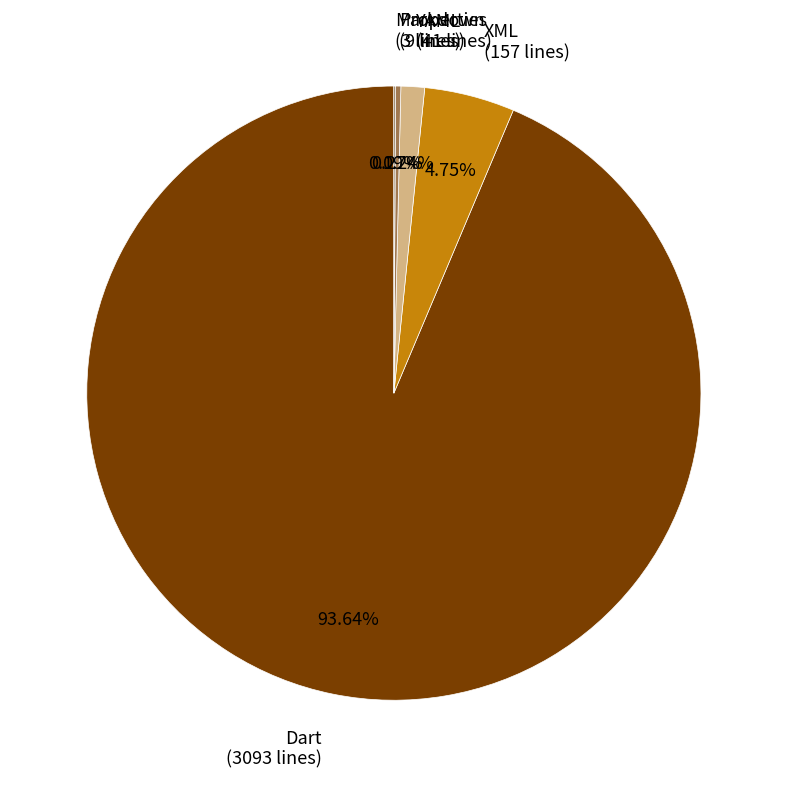

What is the ratio of the value at XML (157 lines) to the value at YAML (41 lines)?

3.8